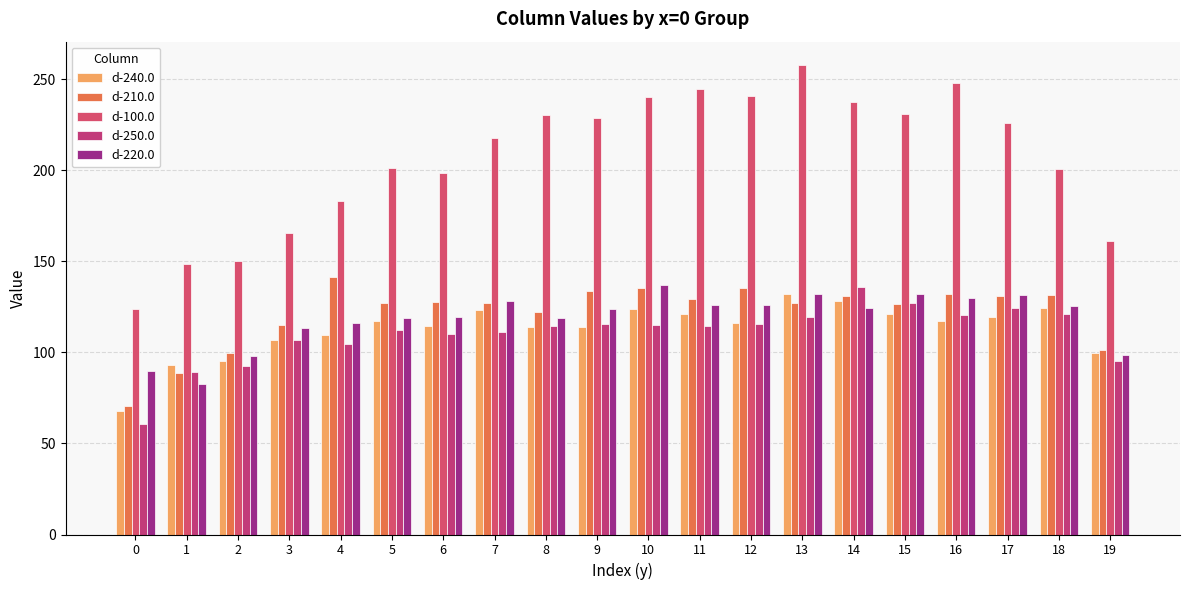

What is the greatest value displayed?

257.7